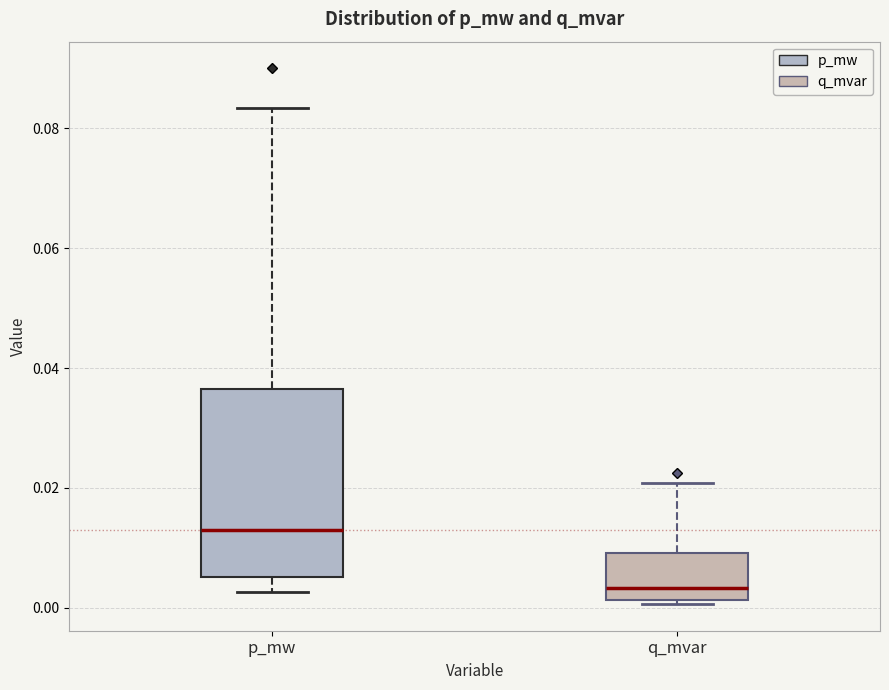

Which box's median line is the highest?

p_mw